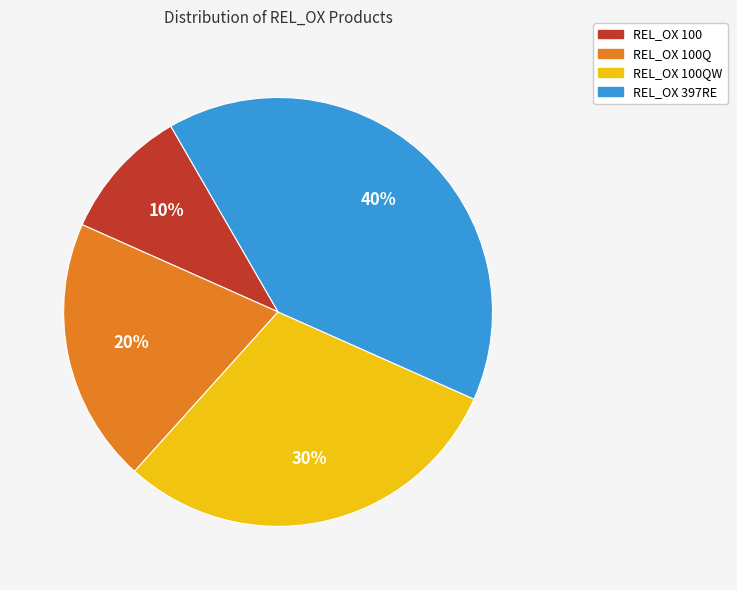

To the nearest percent, what is the average slice percentage?

25%